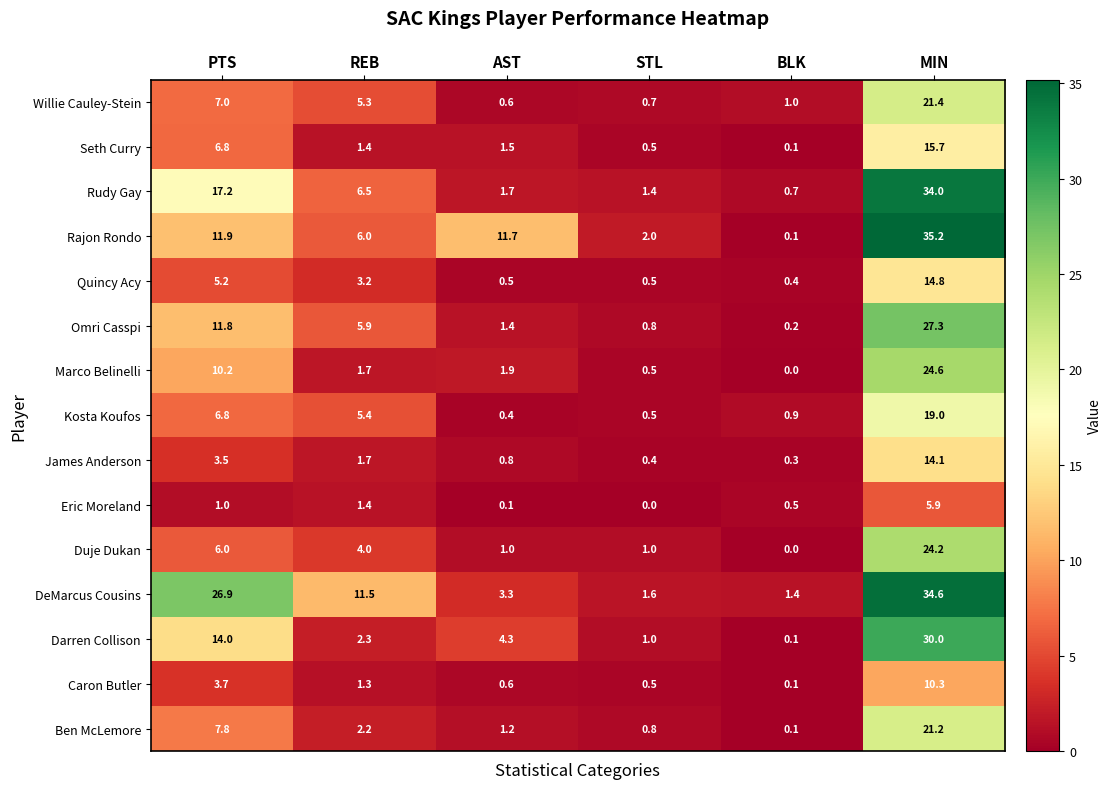

What is the difference between the maximum and second lowest values in the Kosta Koufos series?

18.5